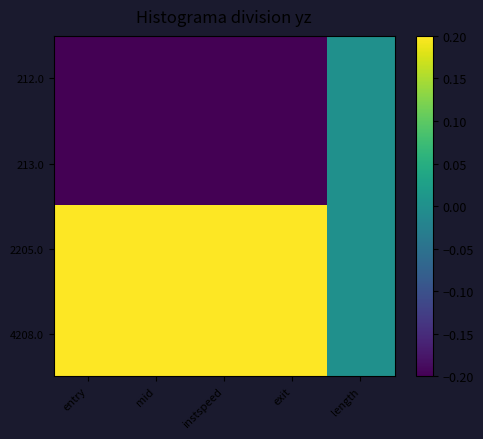

At which category does the chart reach its peak across all series?

entry